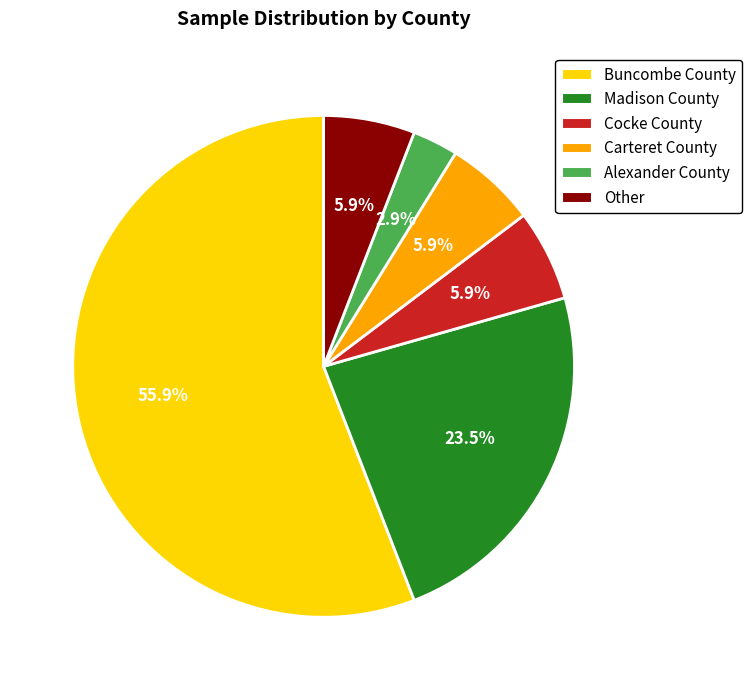

Combined, what portion of the pie is Alexander County and Carteret County?

8.8%